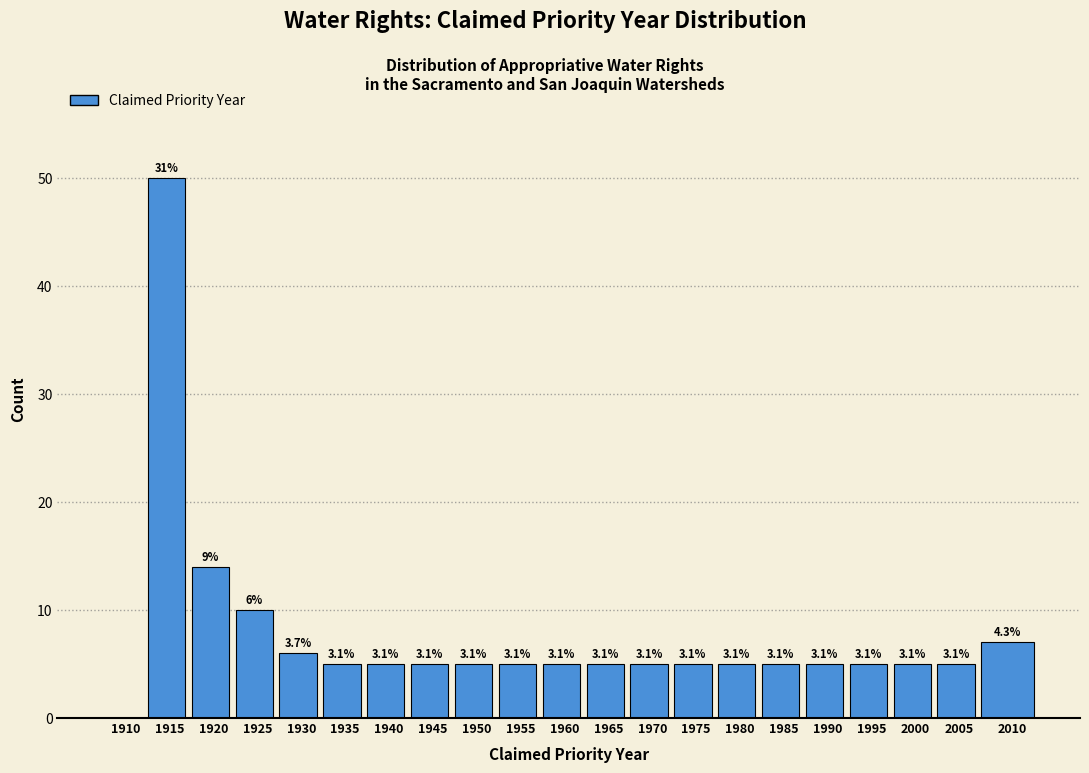

Are the bars horizontal?

No